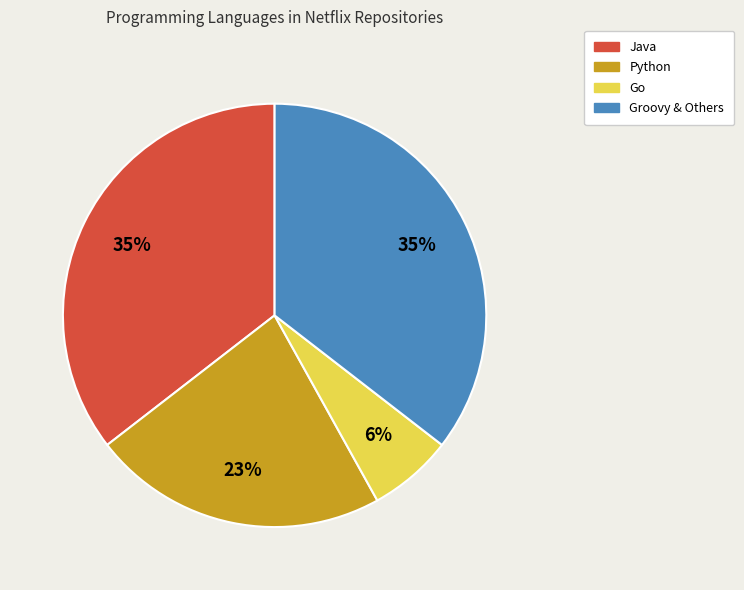

To the nearest percent, what percentage of the pie is Java?

35%